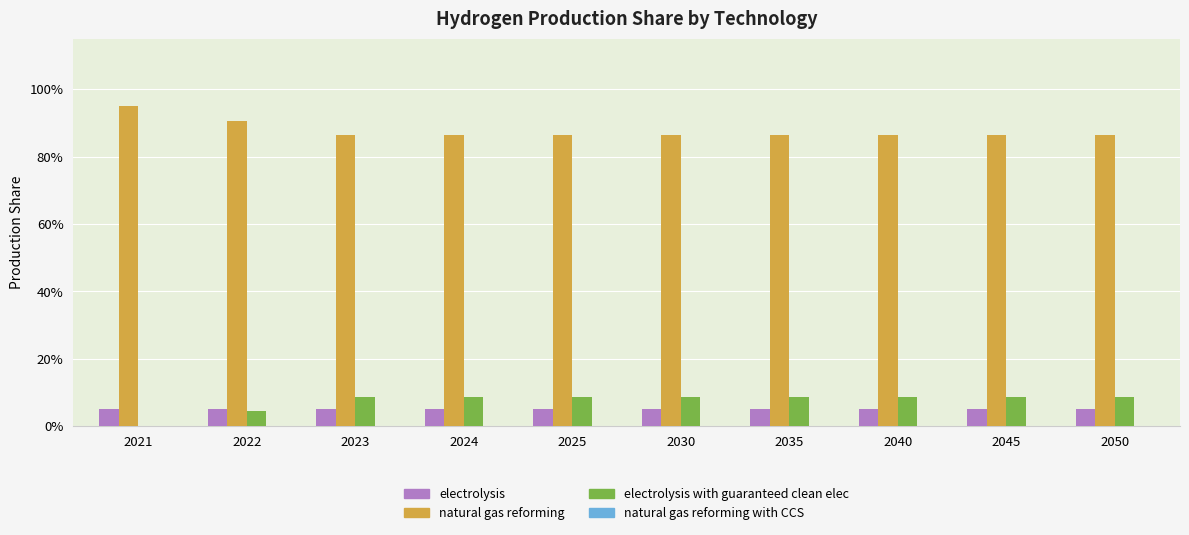

Are the bars horizontal?

No